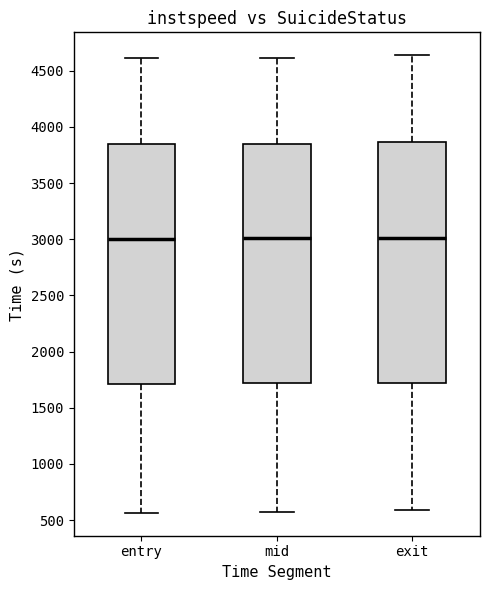

Where is the upper edge of the box for mid on the y-axis? The values are not printed on the chart, so give them approximately, as read against the axis.

3850